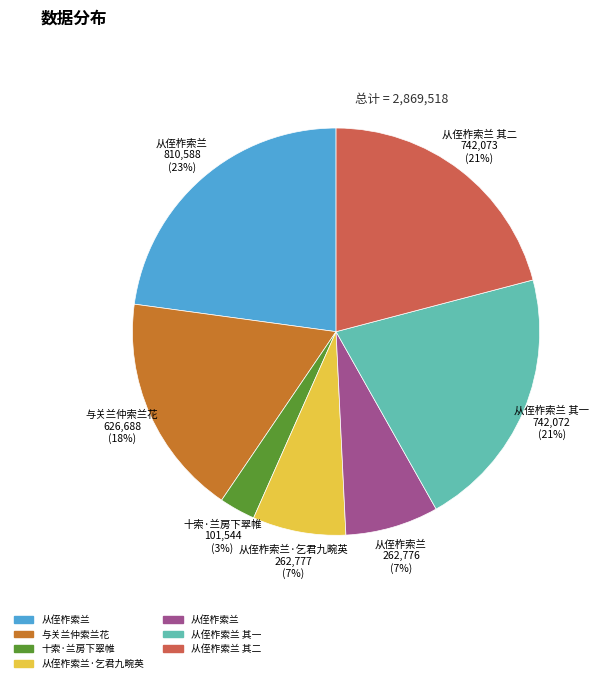

To the nearest percent, what is the difference between the largest and smallest slice percentages?

20%